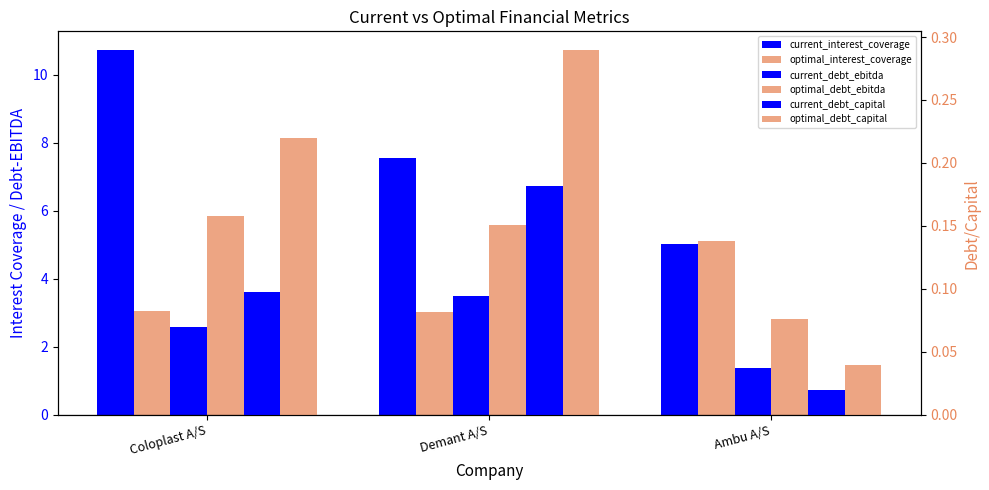

How many bars are there in each group?

6